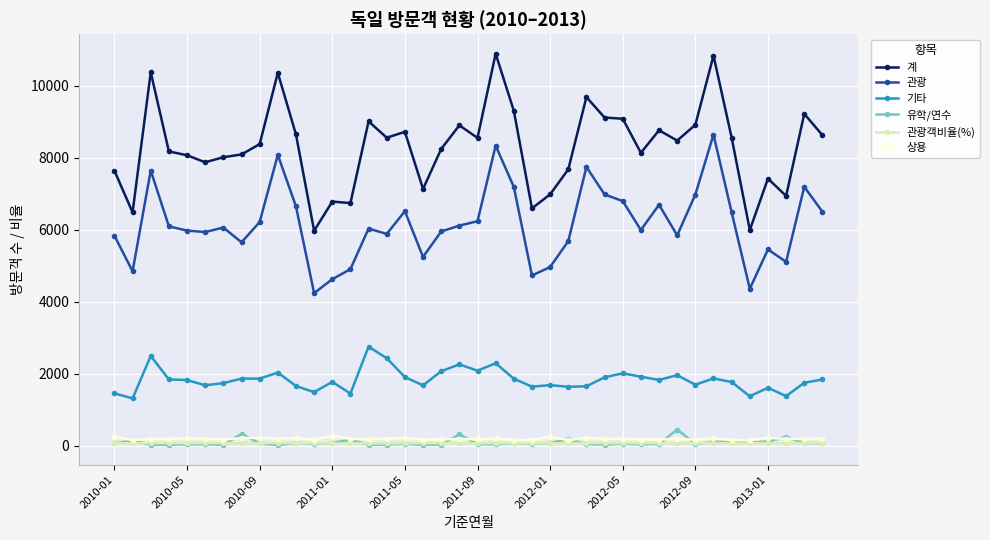

What is the maximum value for 상용?

281.0